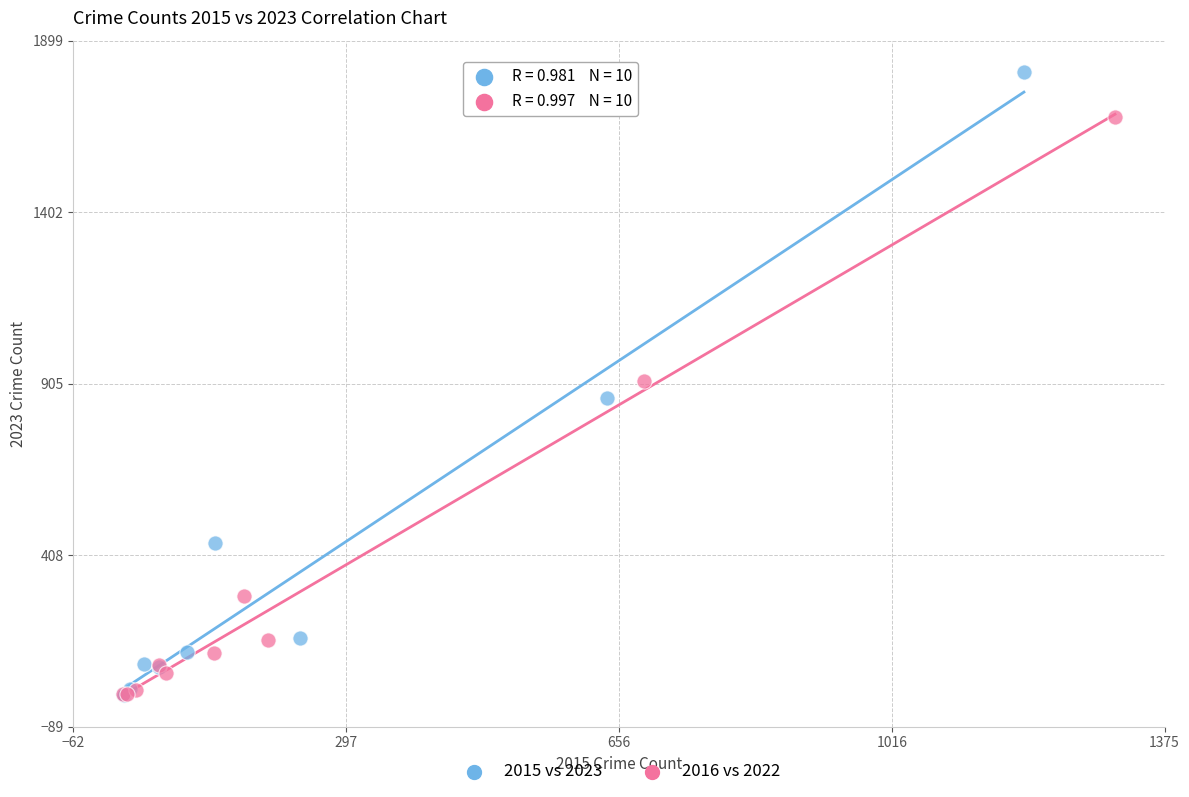

Which series reaches the maximum Y coordinate?

2015 vs 2023